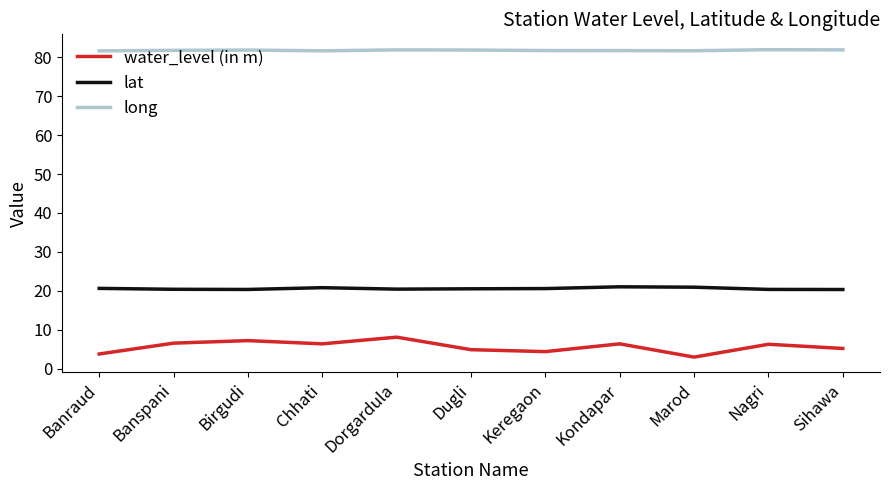

Rank the series by their average value, from highest to lowest.

long, lat, water_level (in m)